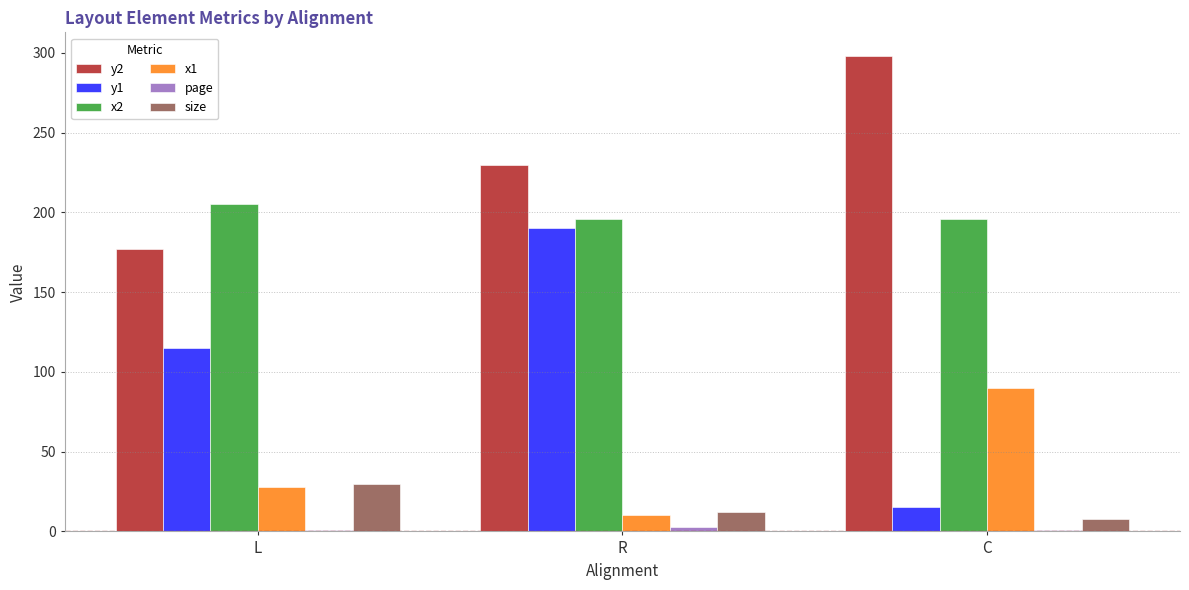

Which label corresponds to the largest value in the chart?

C